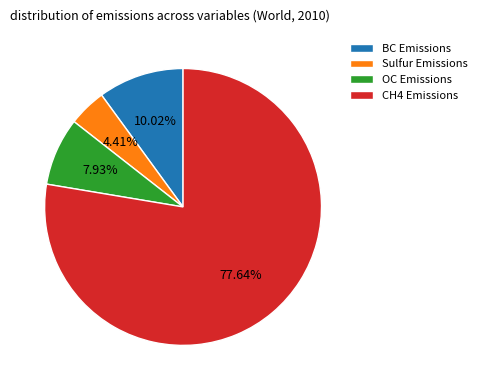

The OC Emissions slice represents 8% of the pie. True or false?

True